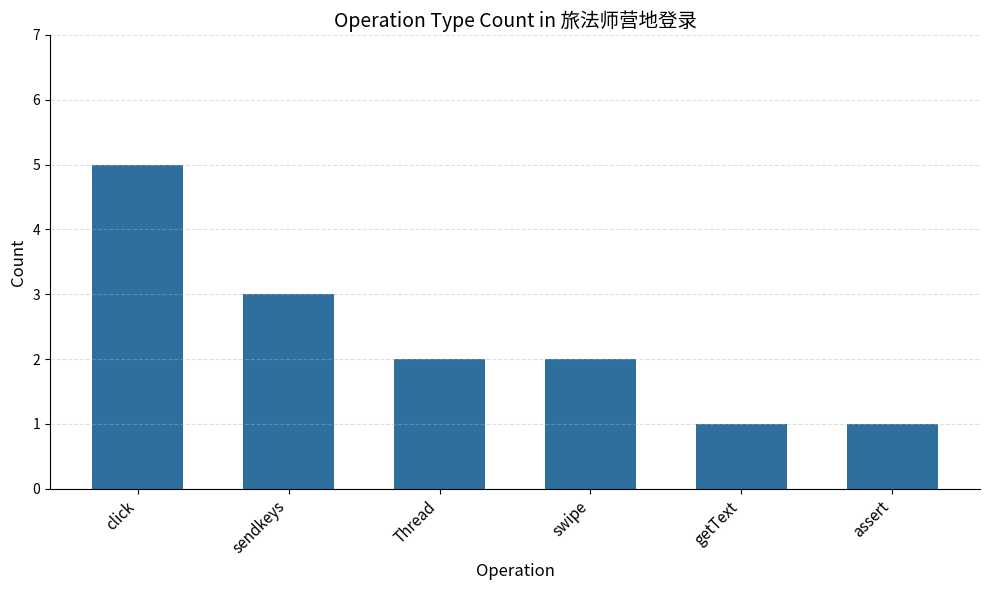

What is the difference between the values at swipe and sendkeys?

1